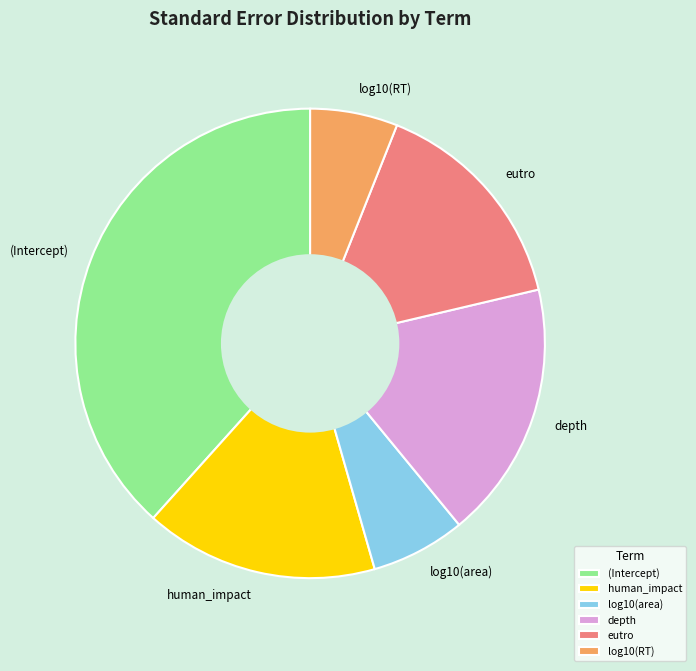

What is the largest slice in the pie chart?

(Intercept)